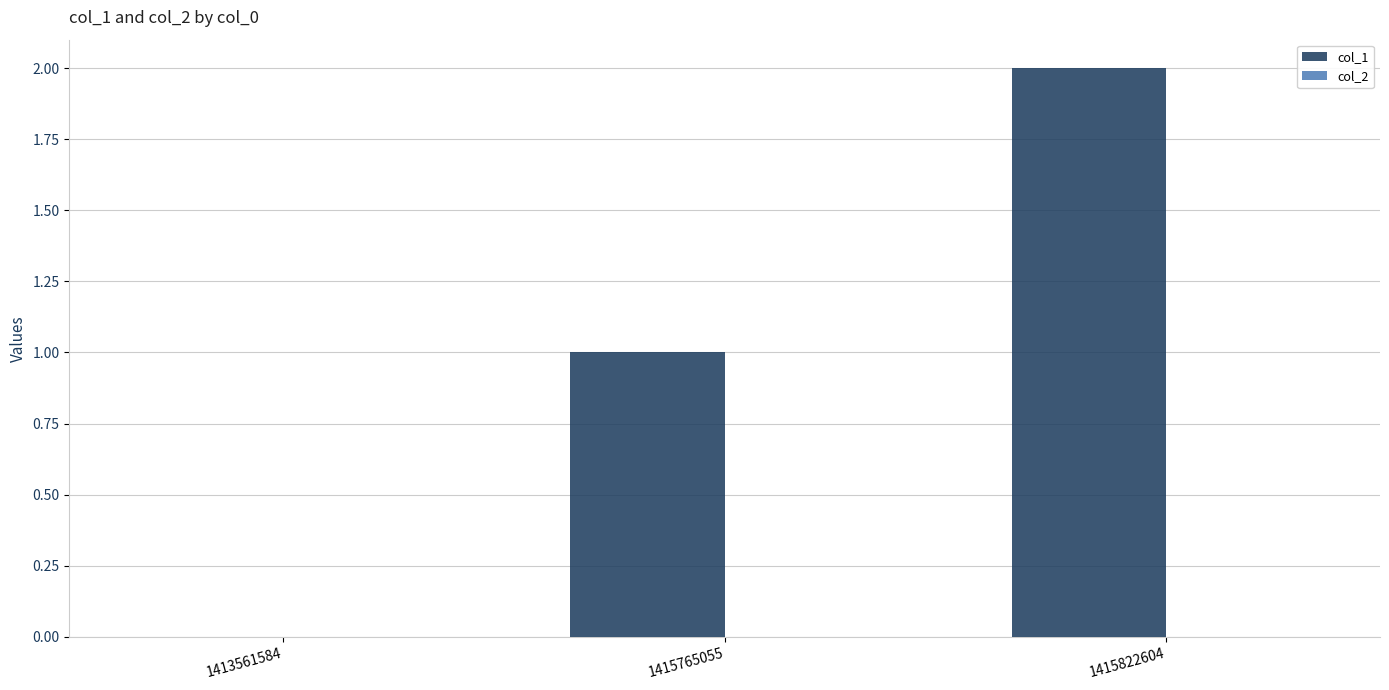

Between 1415765055 and 1413561584, which is larger?

1415765055